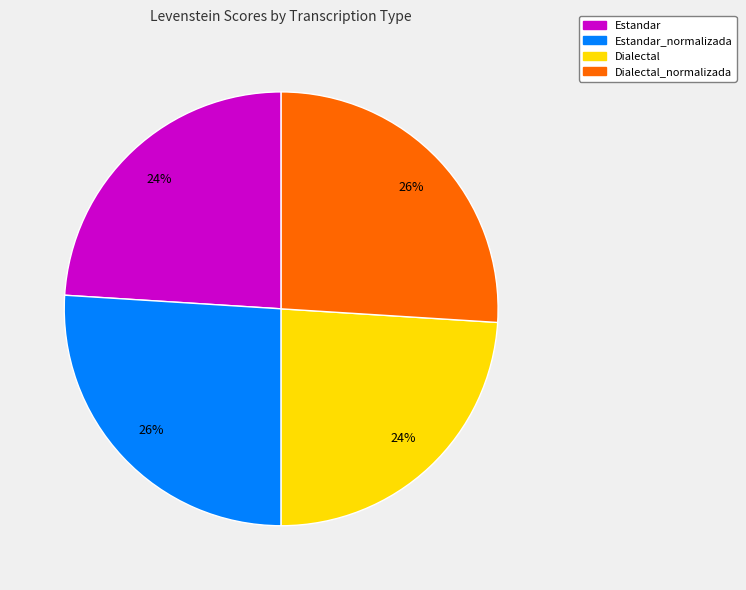

To the nearest percent, what percentage of the pie is Estandar?

24%